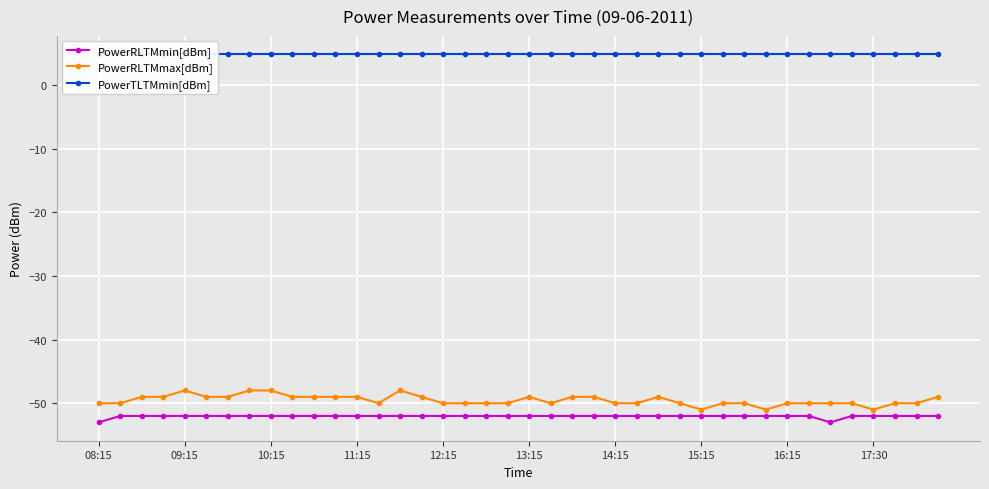

What is the spread (max minus min) of values at 17:30?

56.8